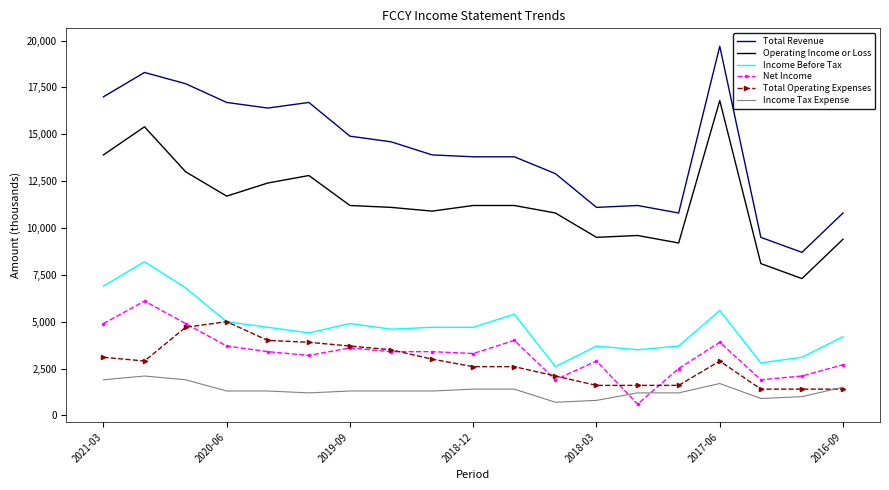

What is the lowest value of the Net Income series?

600